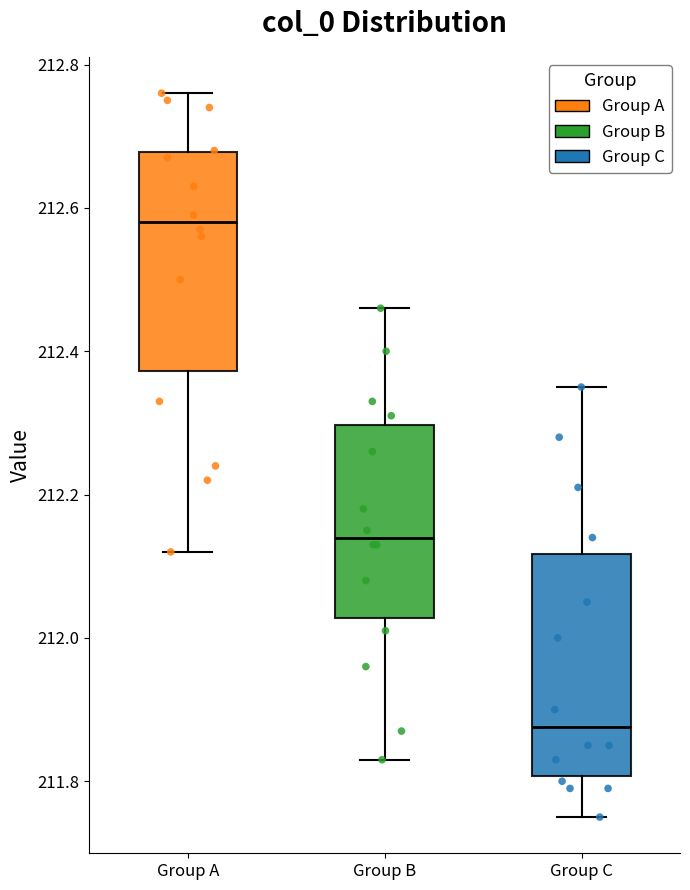

Reading left to right, read every box against the y-axis: the position of its median line, the range the box covers, and the ends of its whiskers. The values are not printed on the chart, so give them approximately, as read against the axis.

Group A: median 212.58, box 212.38 to 212.68, whiskers 212.12 to 212.76
Group B: median 212.14, box 212.02 to 212.30, whiskers 211.84 to 212.46
Group C: median 211.88, box 211.80 to 212.12, whiskers 211.76 to 212.36